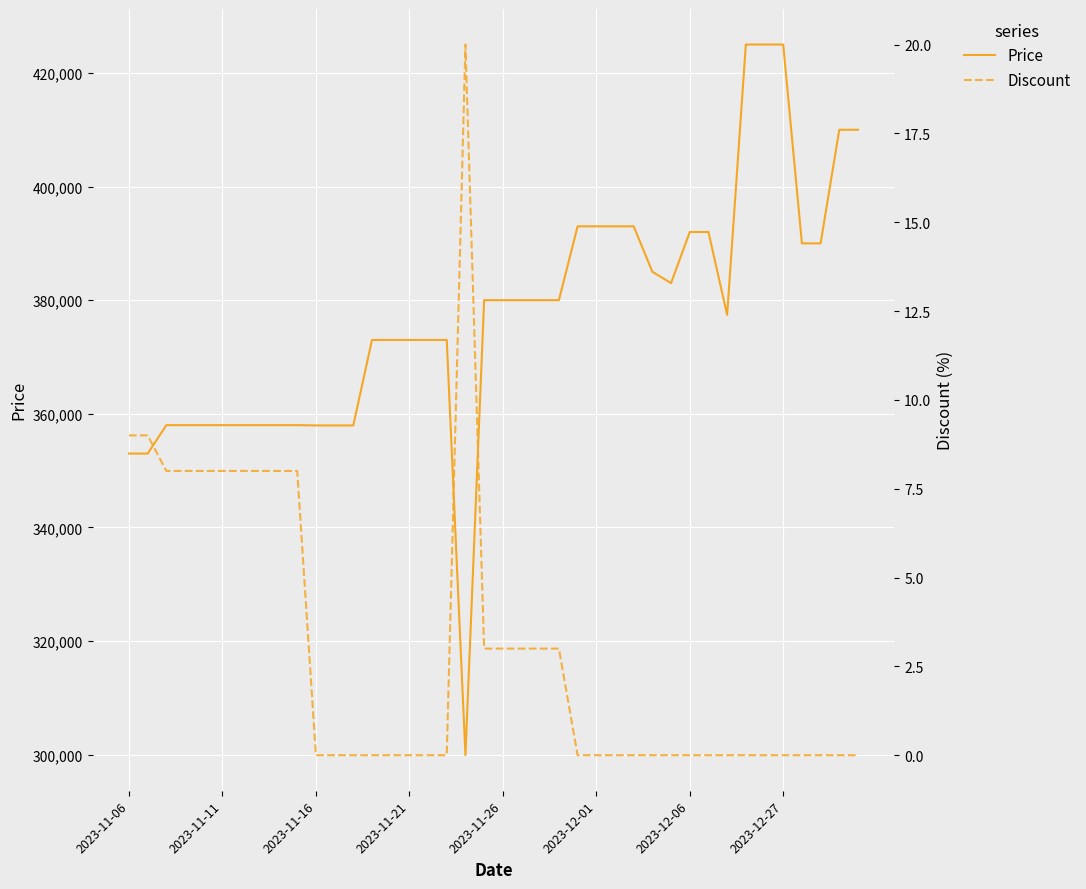

True or false: Discount has a value of 9 at 34.

False